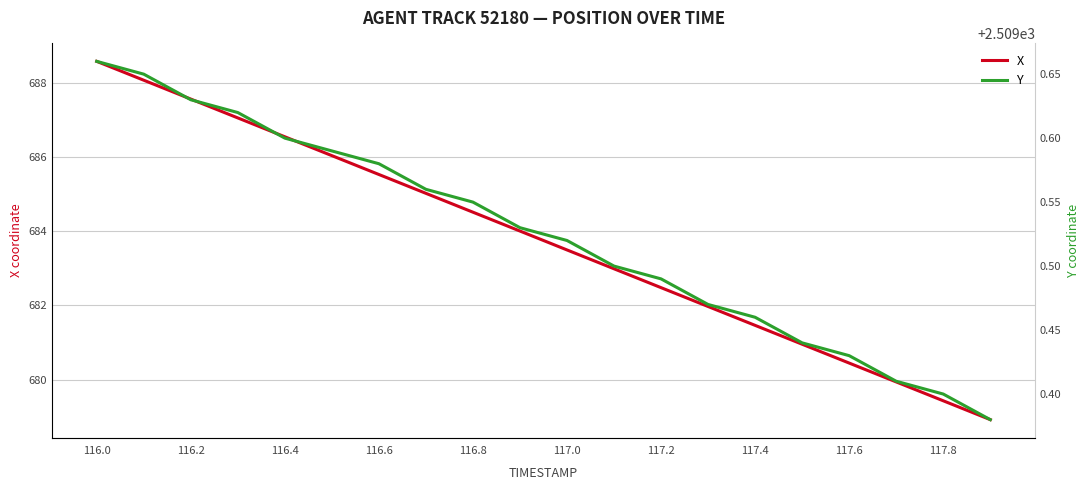

What is the value of the X point at the 5th from the left?

686.5